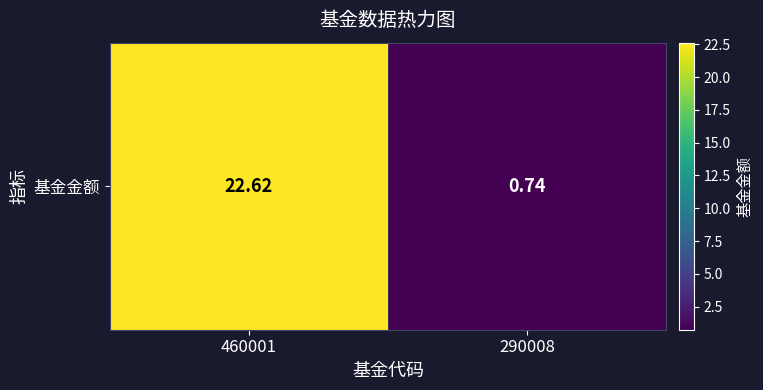

What is the difference between the maximum and minimum values?

21.9